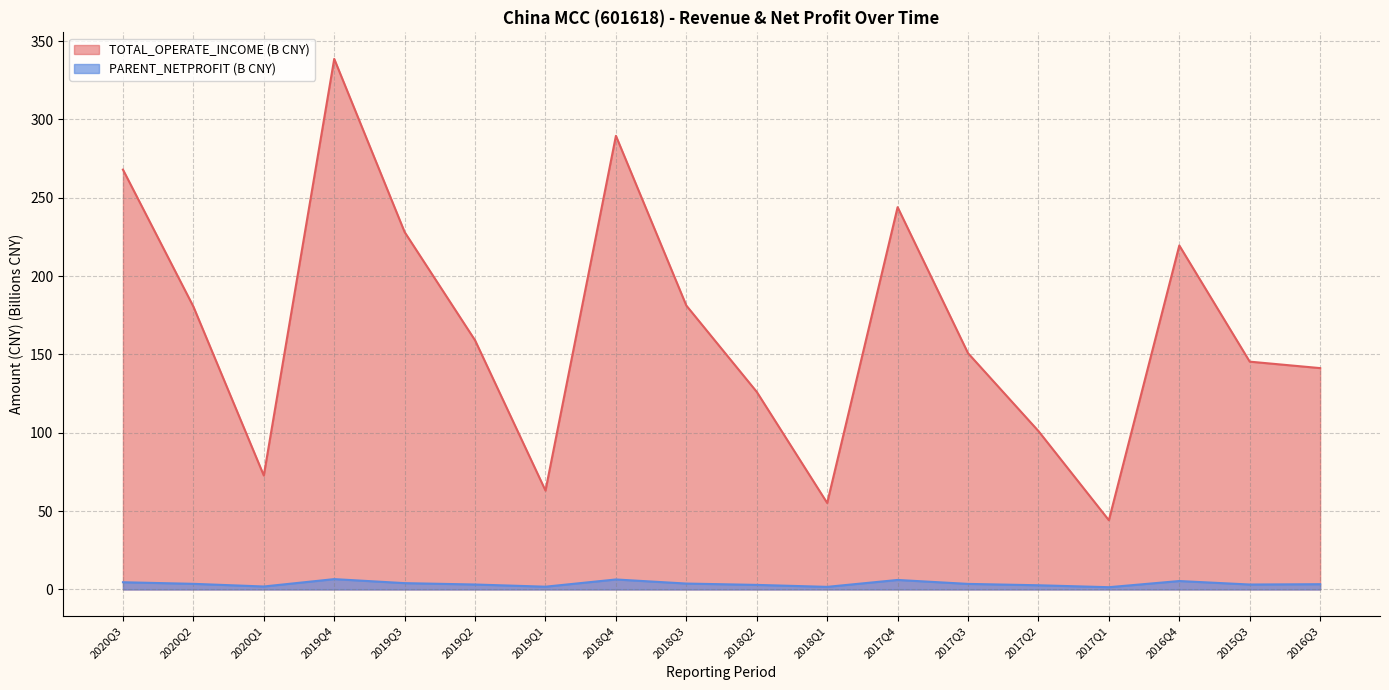

How many values in the TOTAL_OPERATE_INCOME series are below 159?

9